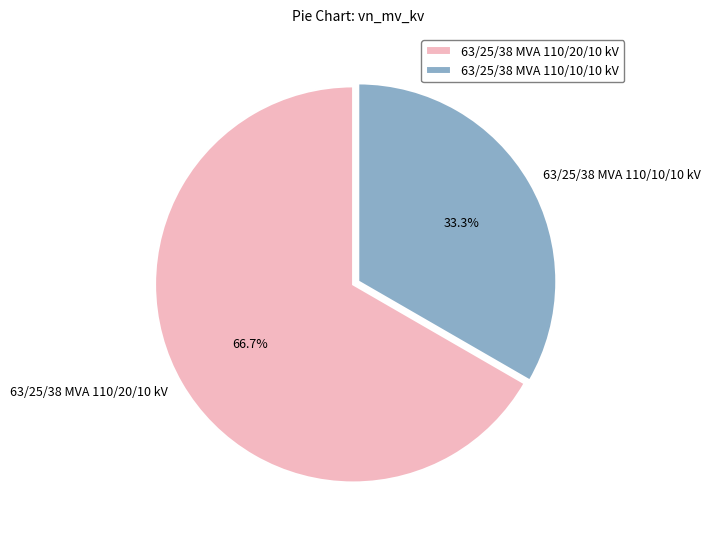

Count the number of slices in the pie.

2